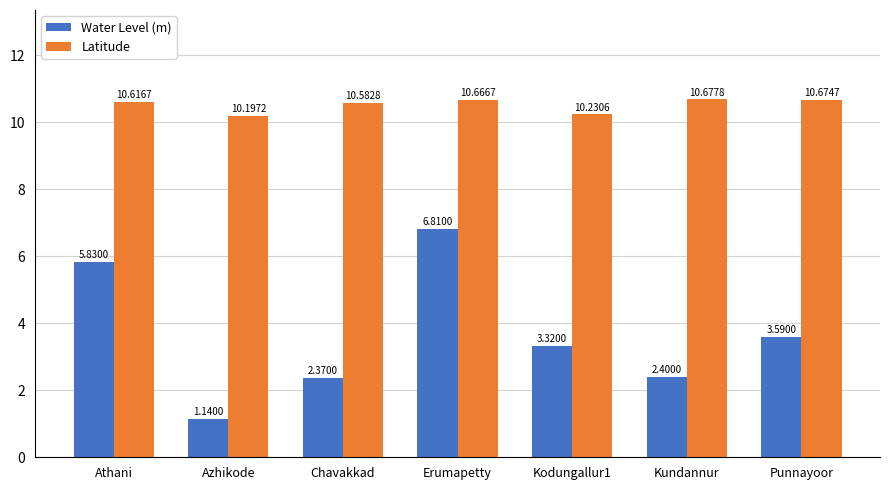

At which label does Water Level (m) reach its peak?

Erumapetty